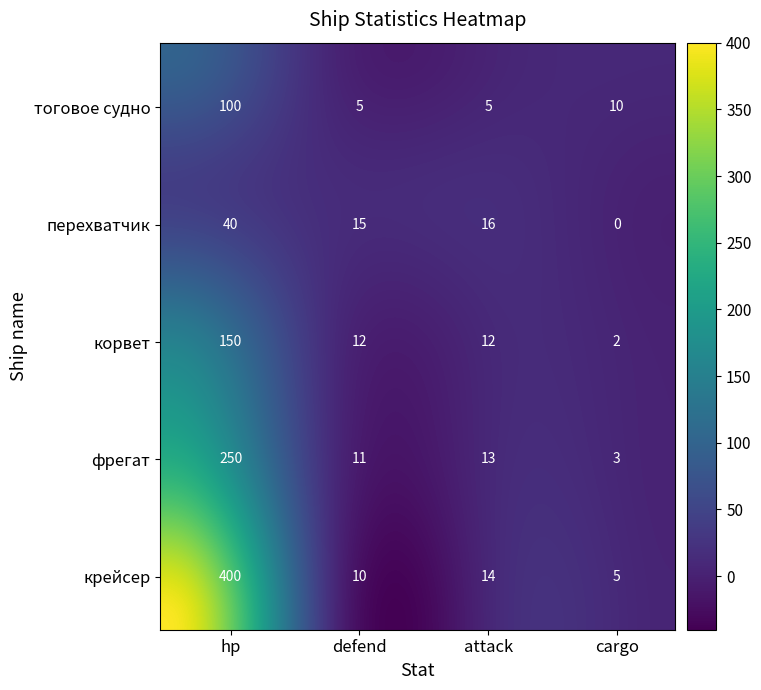

True or false: тоговое судно has a value of 8 at 3.

False